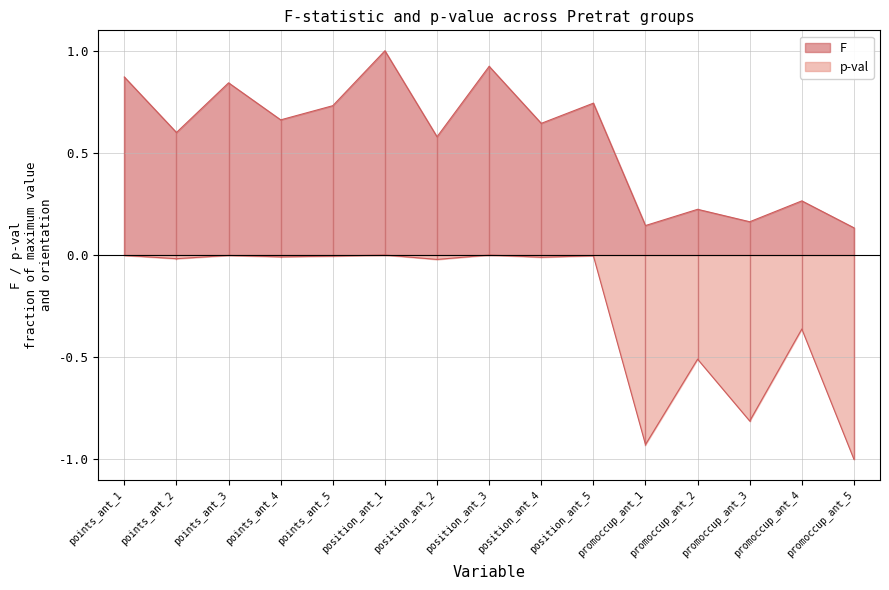

The F series shows 0.2 at promoccup_ant_2. True or false?

True